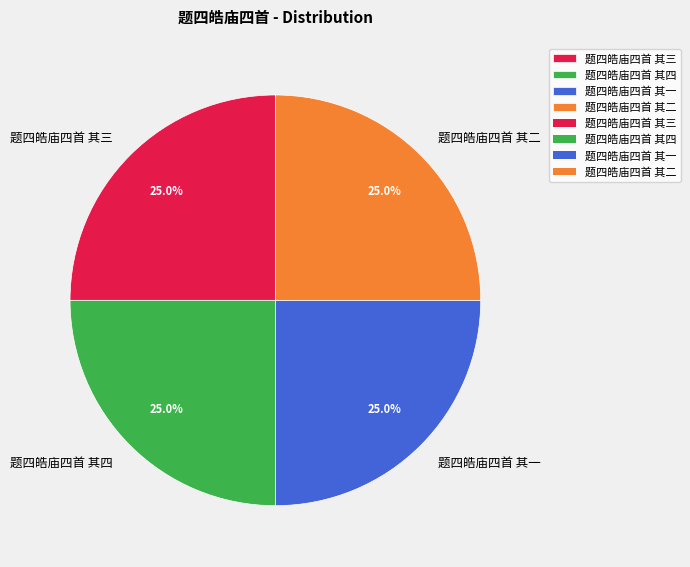

True or false: 题四皓庙四首 其一 accounts for 25% of the total.

True